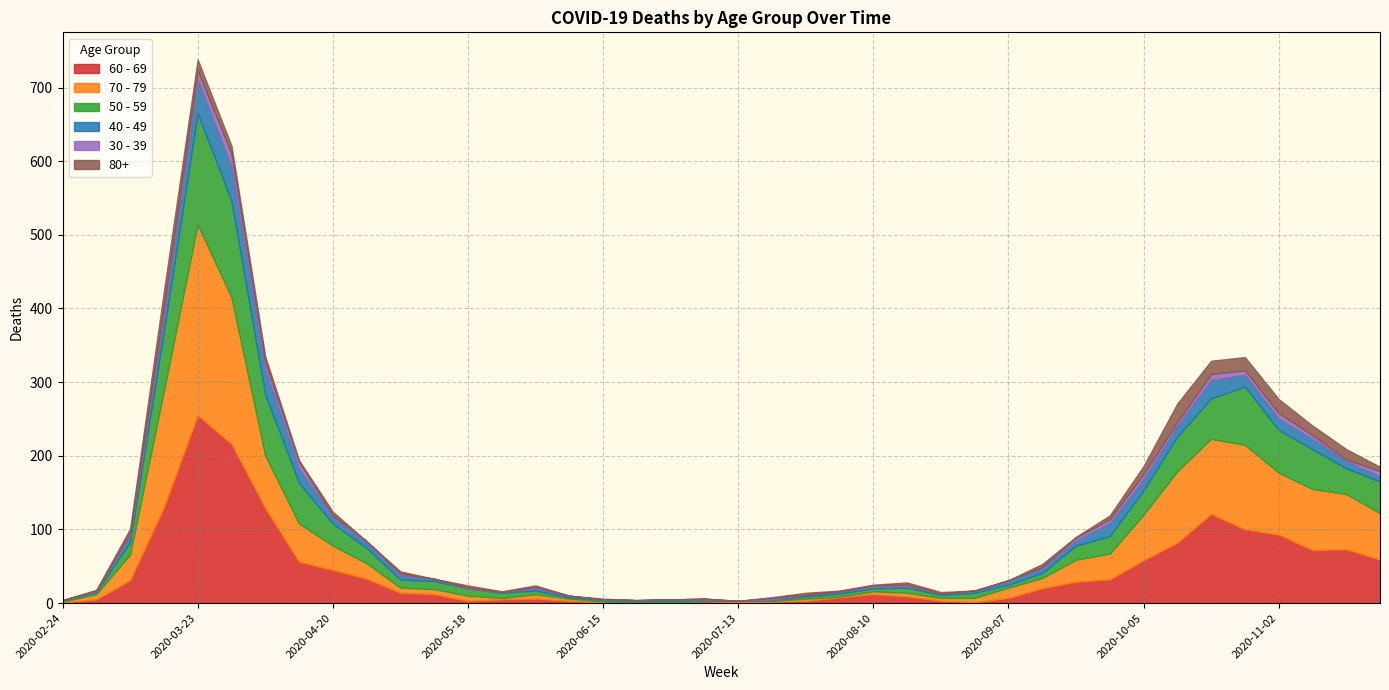

At which label does 70 - 79 first exceed 14?

2020-03-09